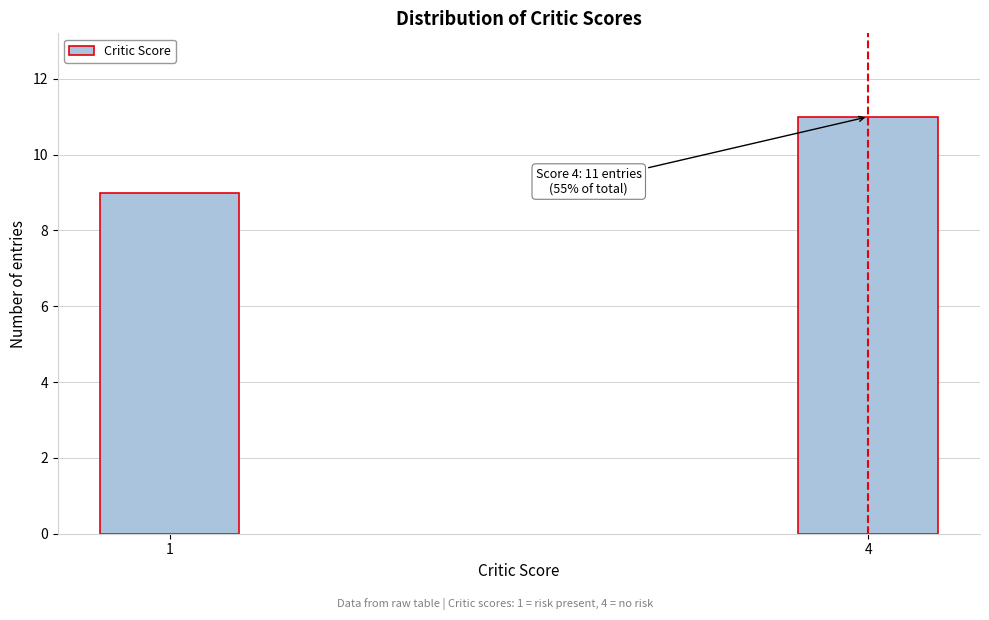

Reading left to right, transcribe all the data shown in this chart.

1=9	4=11